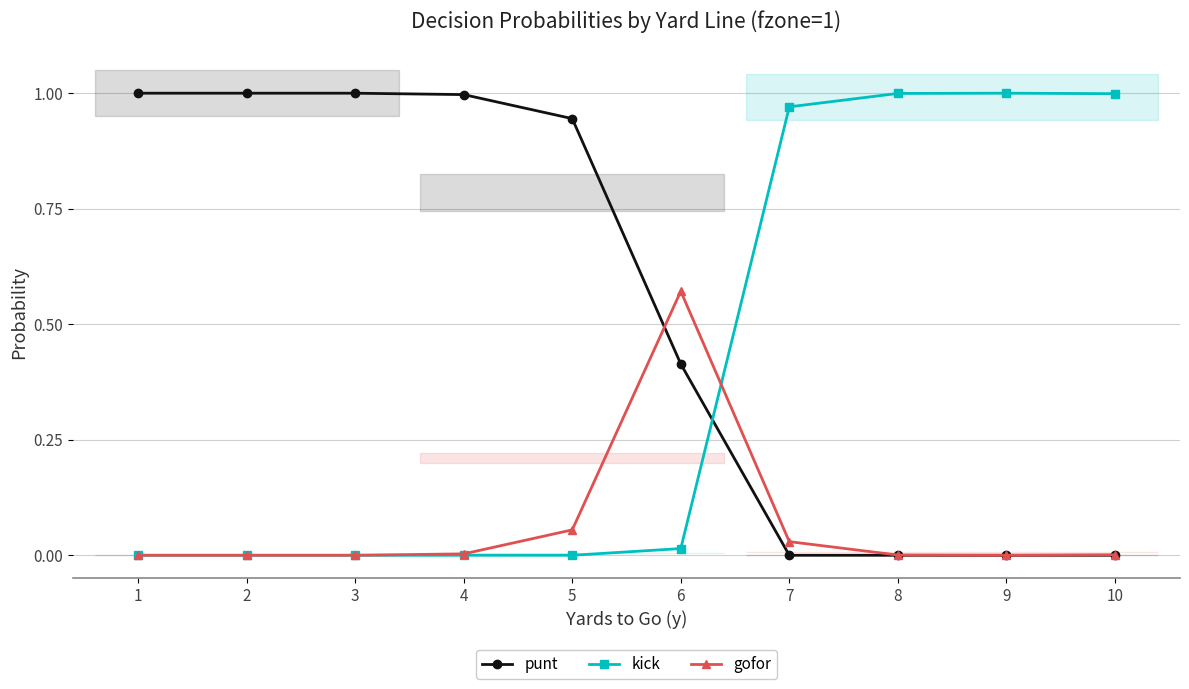

How many lines are shown in the chart?

3